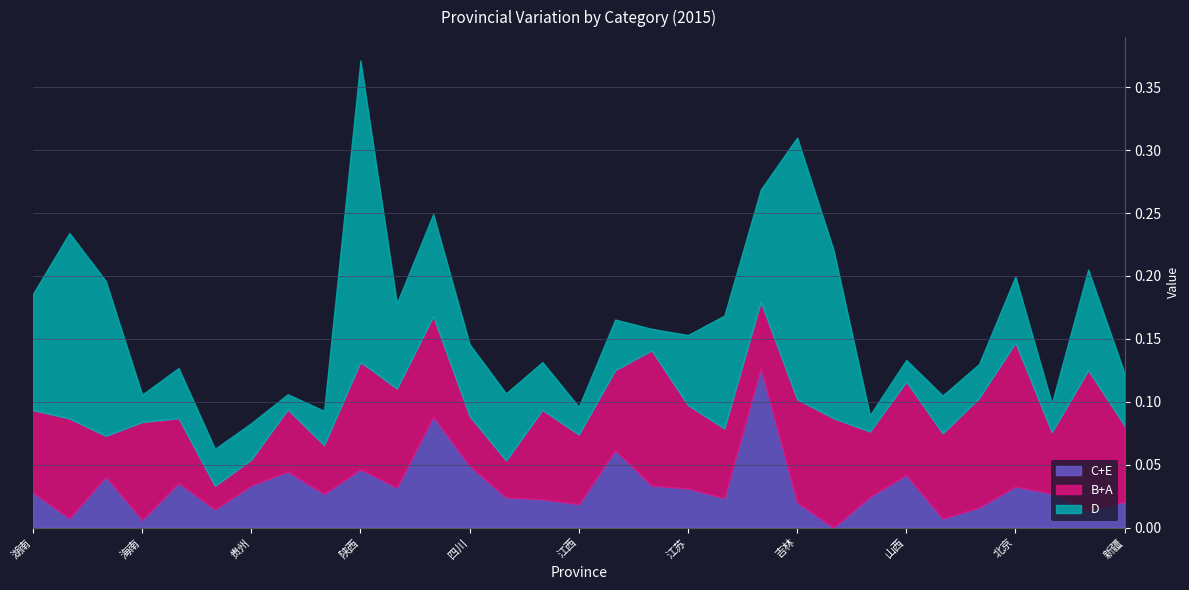

At how many categories does at least one series exceed 0?

31